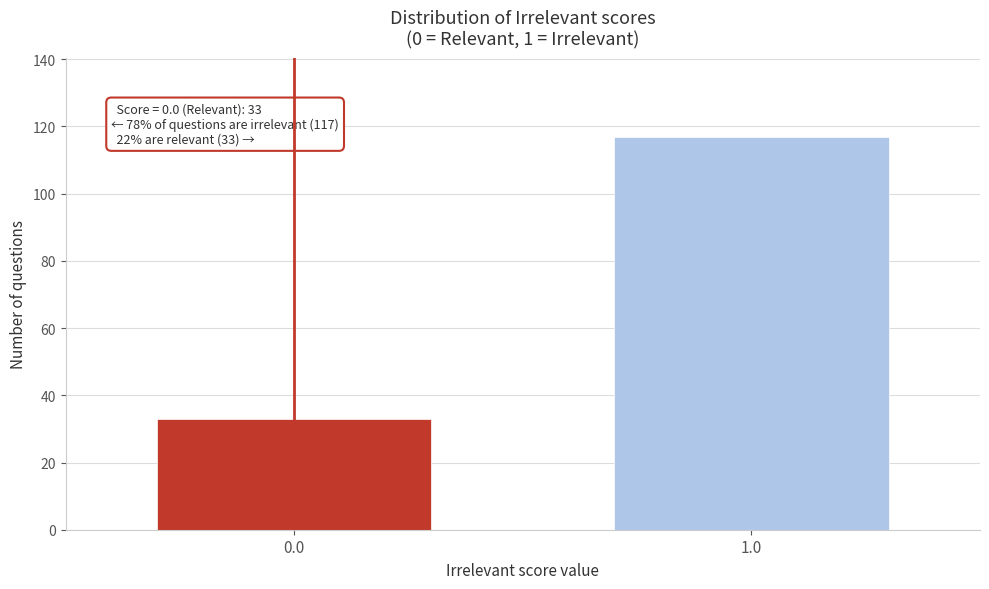

Reading right to left, transcribe all the data shown in this chart.

1.0=117	0.0=33